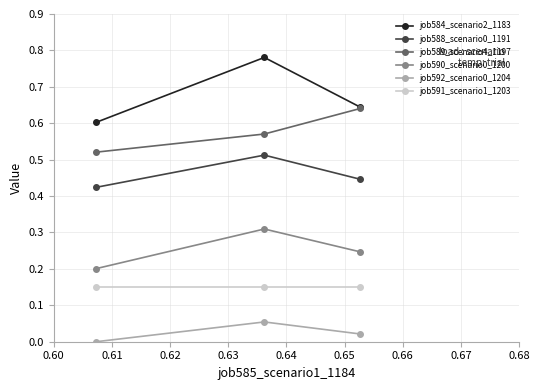

How many lines are shown in the chart?

6